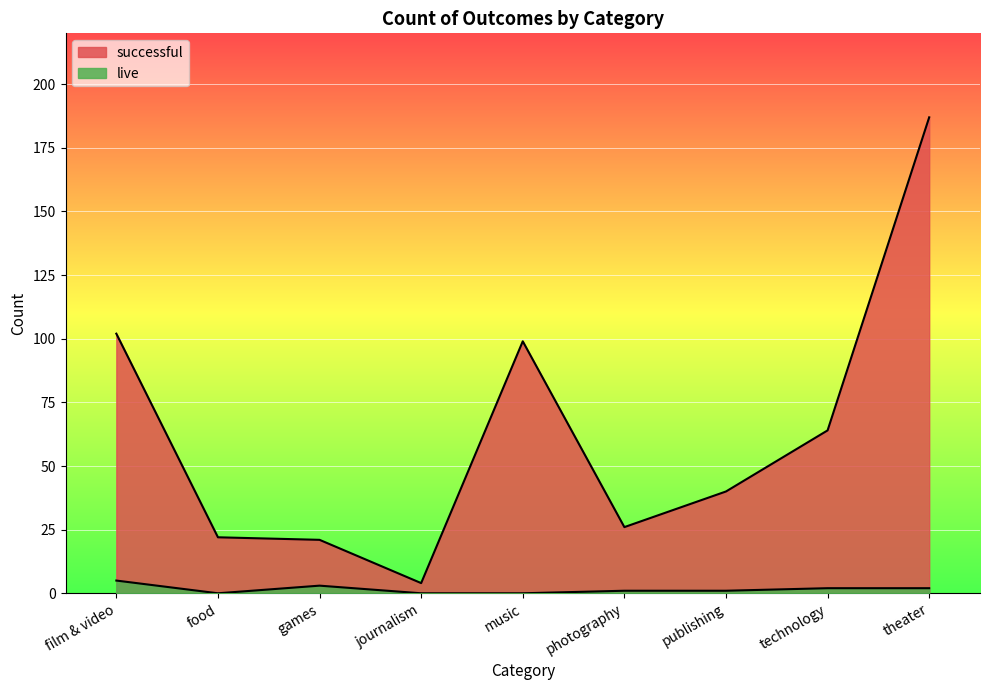

What position from the left is technology?

8